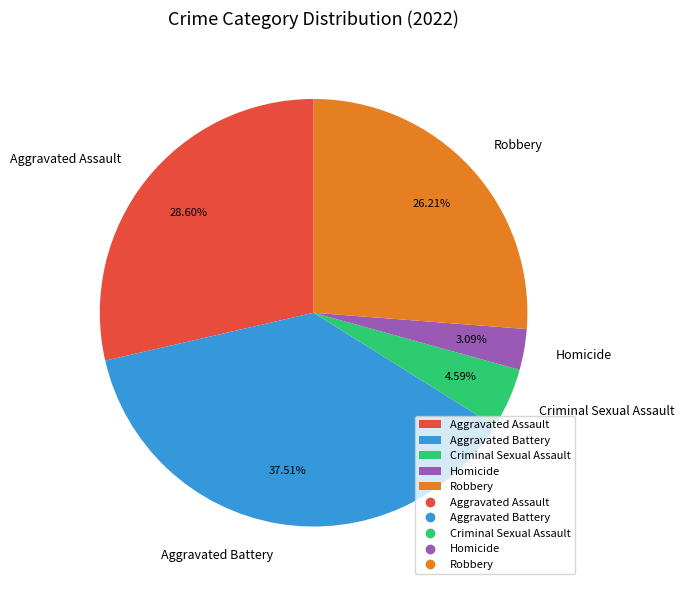

How many segments does this pie chart have?

5